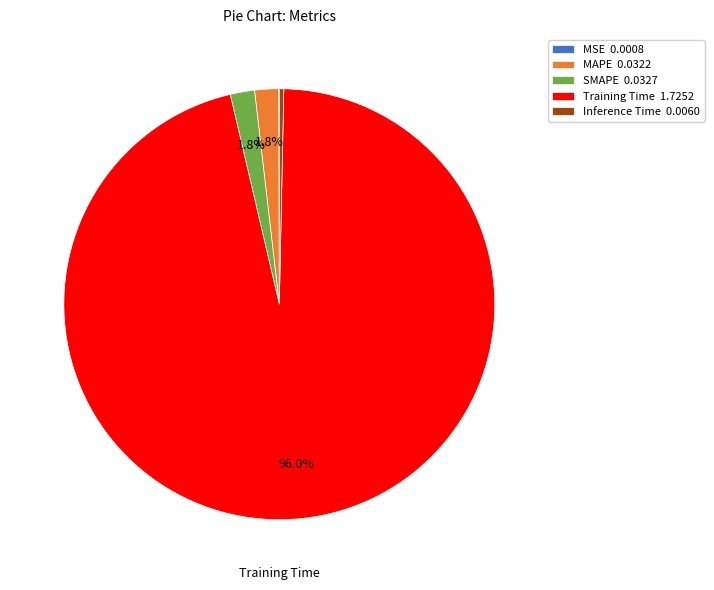

Is there any slice that represents more than half of the pie?

Yes